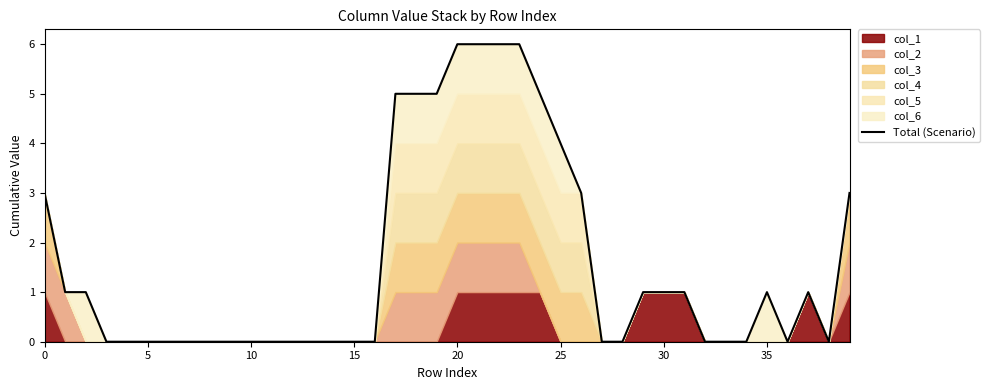

The chart shows a value of 4 at 20. True or false?

False